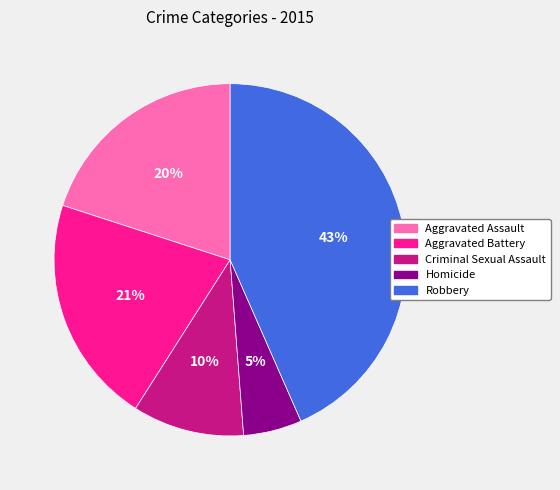

To the nearest percent, what percentage of the pie is Robbery?

43%